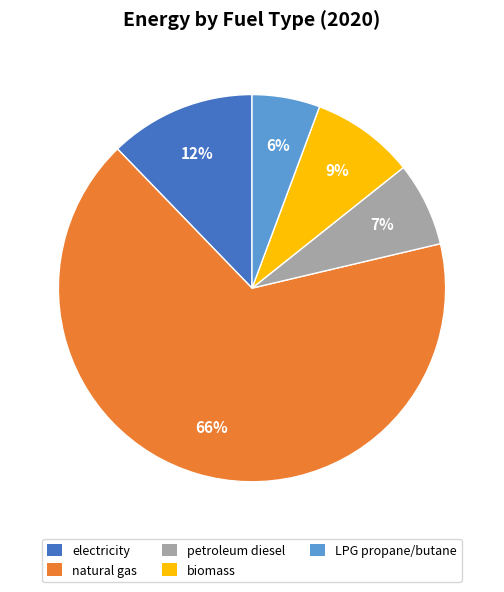

Is there any slice that represents more than half of the pie?

Yes